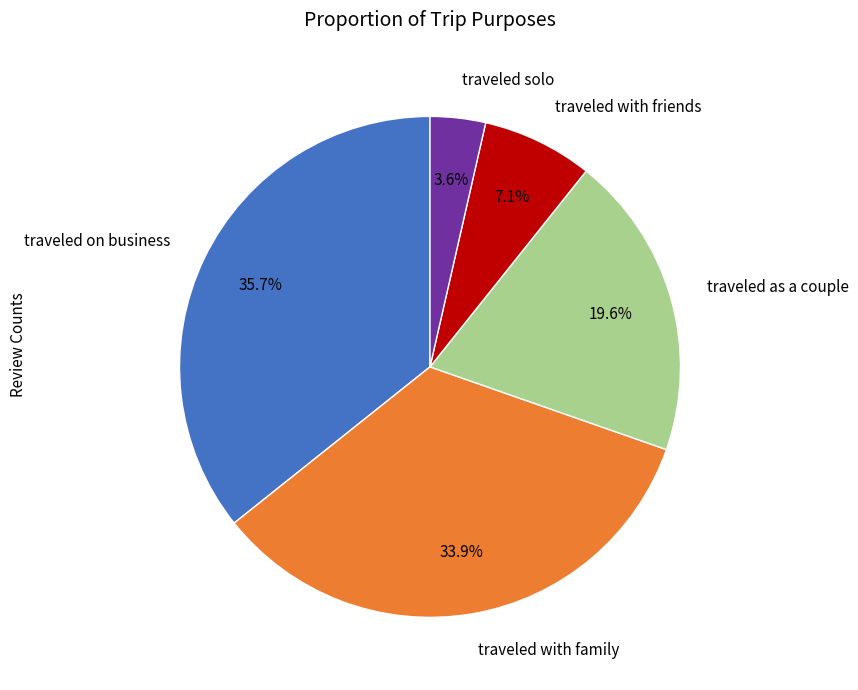

Between traveled with family and traveled solo, which is larger?

traveled with family